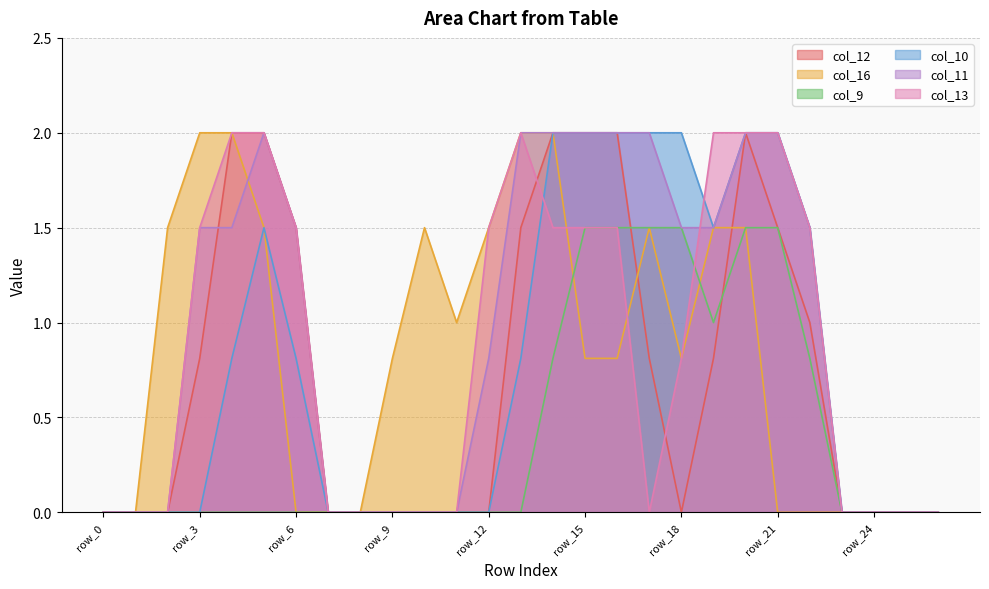

What is the spread (max minus min) of values at row_10?

1.5